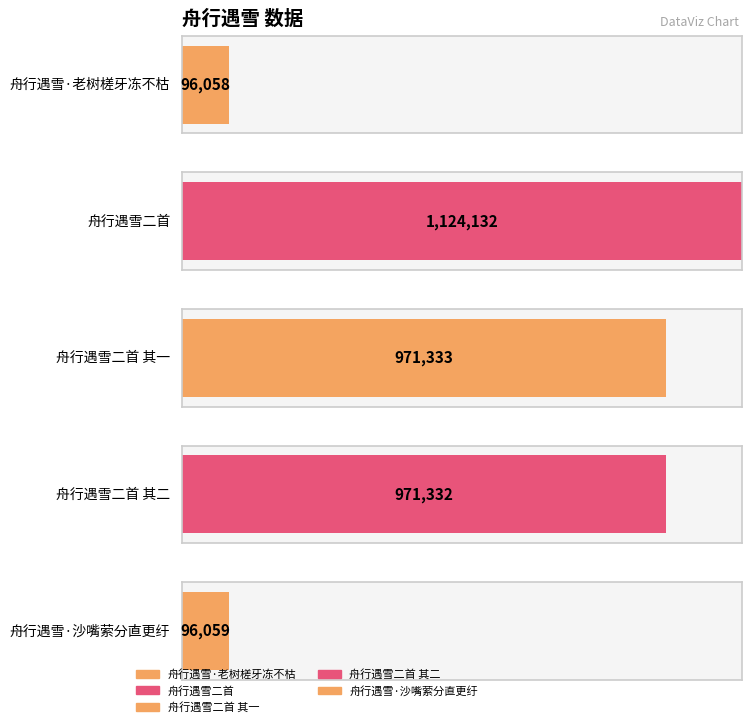

Which has a higher value, 舟行遇雪二首 其二 or 舟行遇雪二首?

舟行遇雪二首